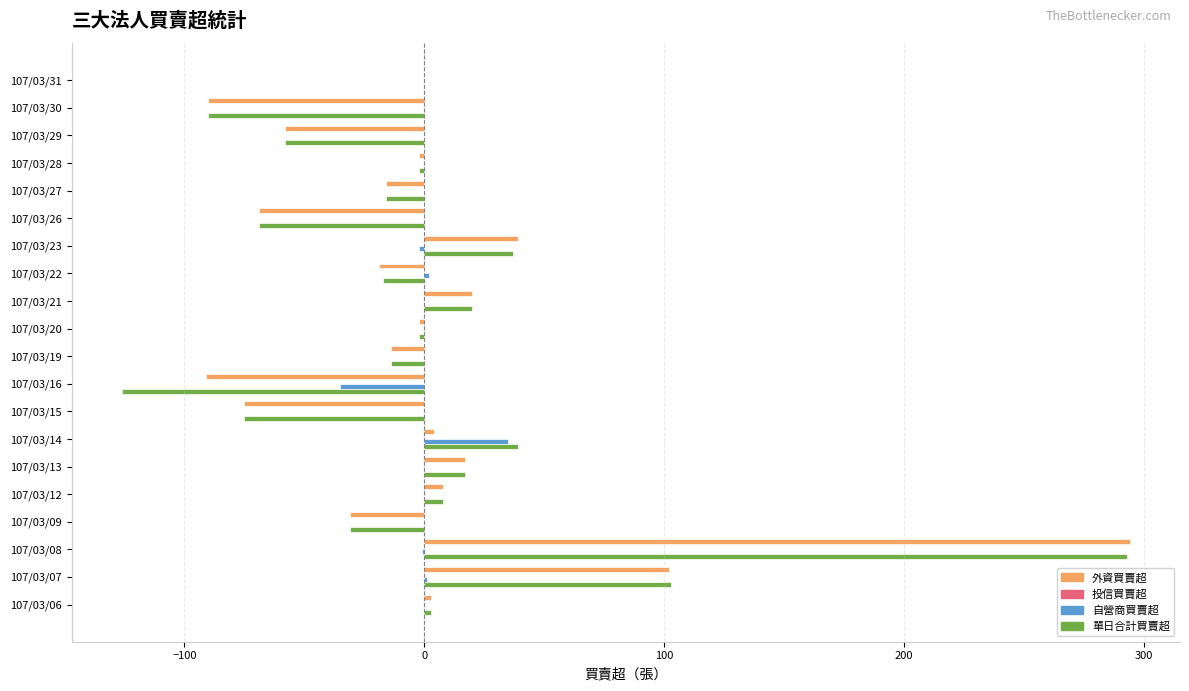

Between 107/03/15 and 107/03/14, which series saw the biggest shift?

單日合計買賣超